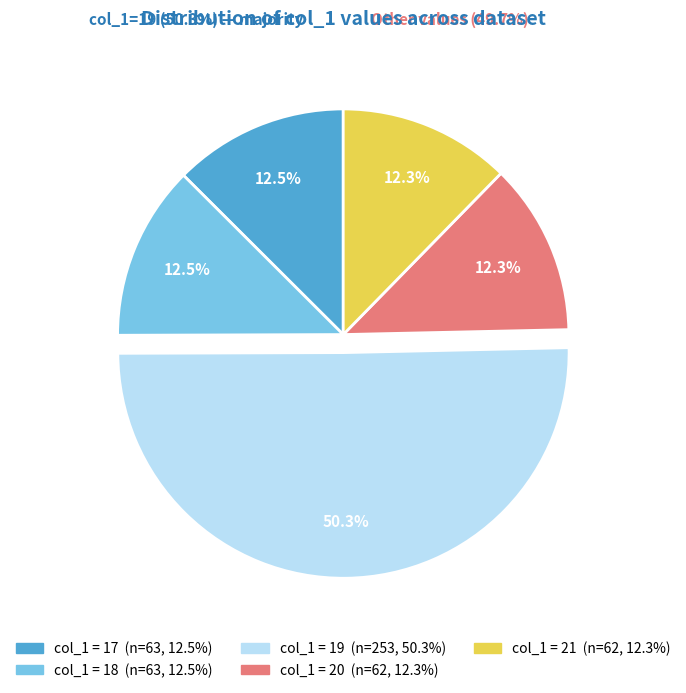

What is the majority slice?

19